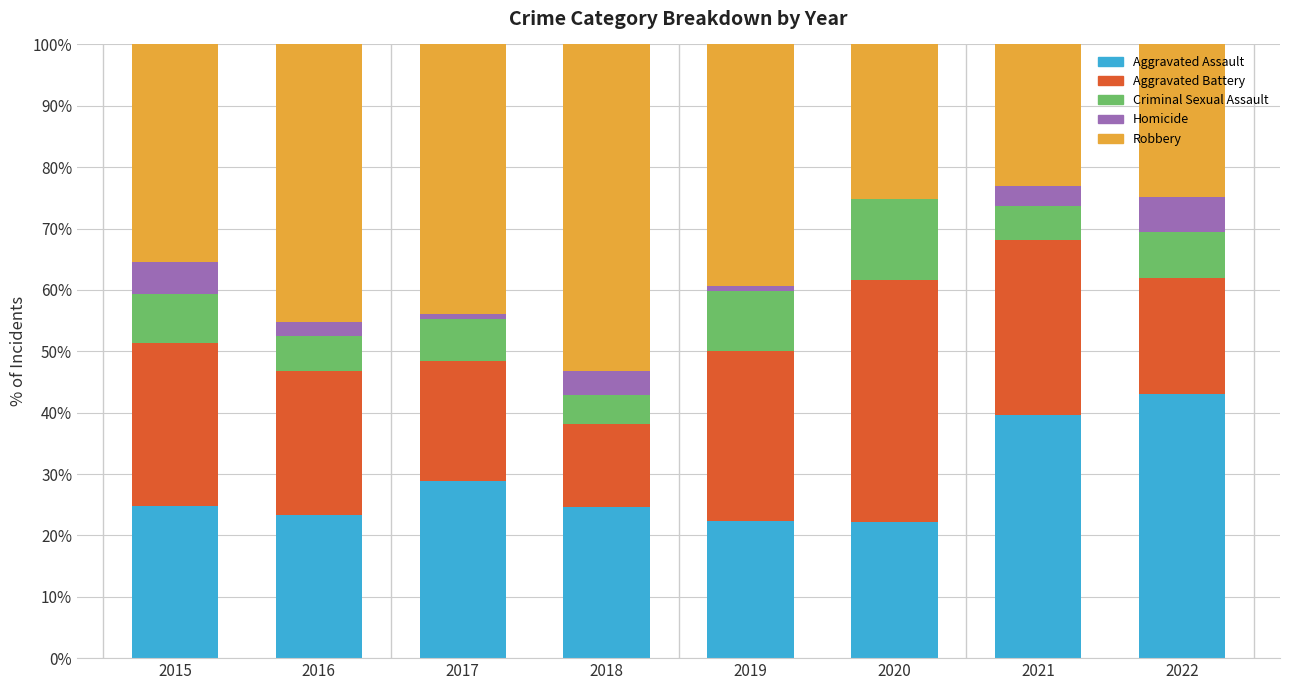

What are all the series names shown in the legend?

Aggravated Assault, Aggravated Battery, Criminal Sexual Assault, Homicide, Robbery